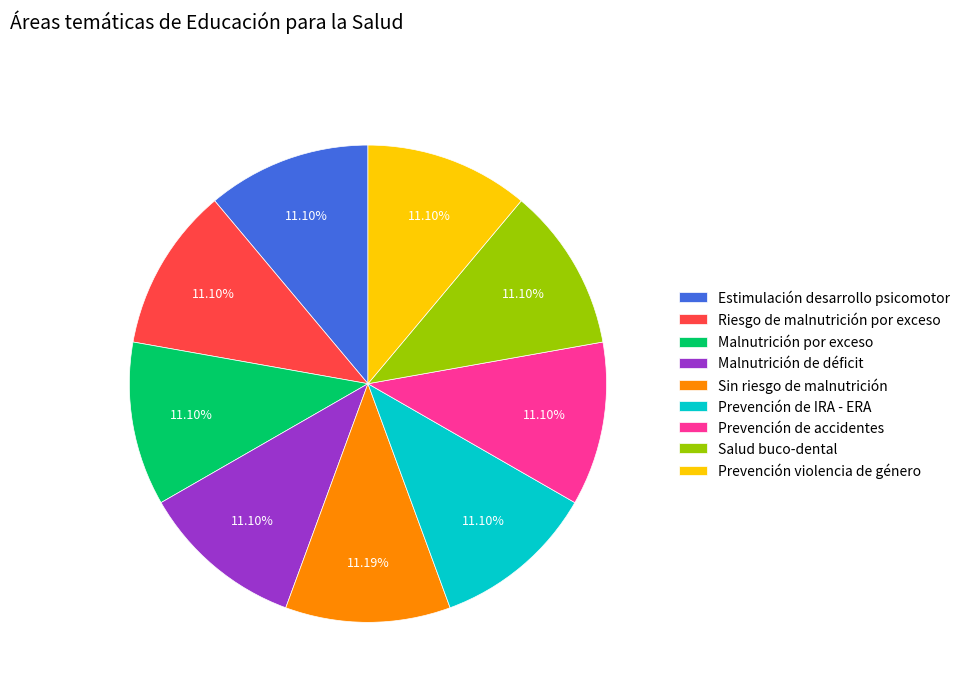

Count the number of slices in the pie.

9